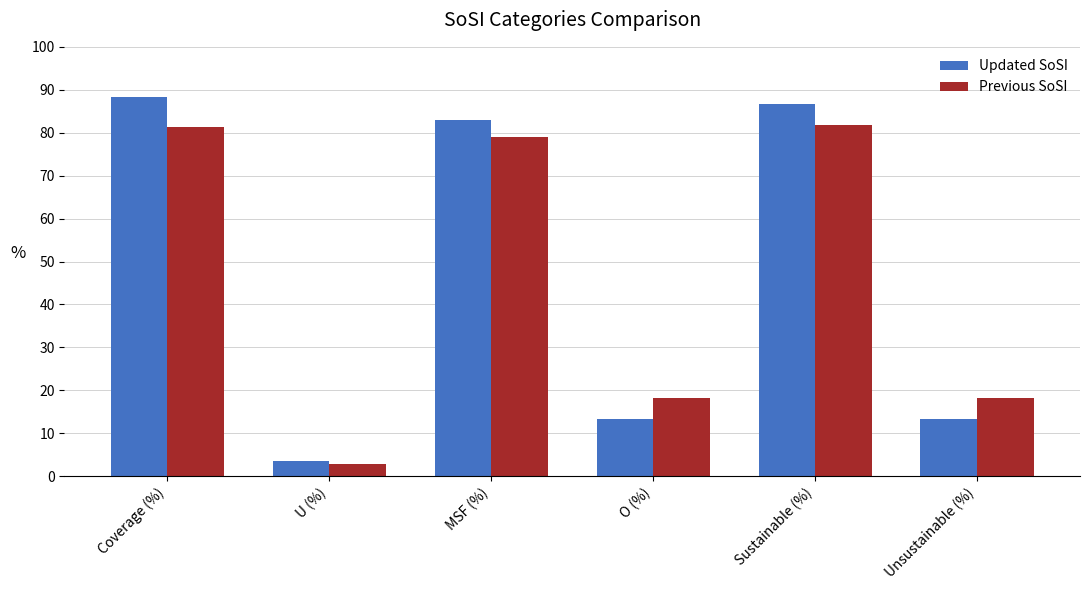

Reading right to left, what are all the values shown in this chart?

Updated SoSI: Unsustainable (%)=13.4	Sustainable (%)=86.6	O (%)=13.4	MSF (%)=83.0	U (%)=3.6	Coverage (%)=88.2
Previous SoSI: Unsustainable (%)=18.2	Sustainable (%)=81.8	O (%)=18.2	MSF (%)=79.0	U (%)=2.8	Coverage (%)=81.3